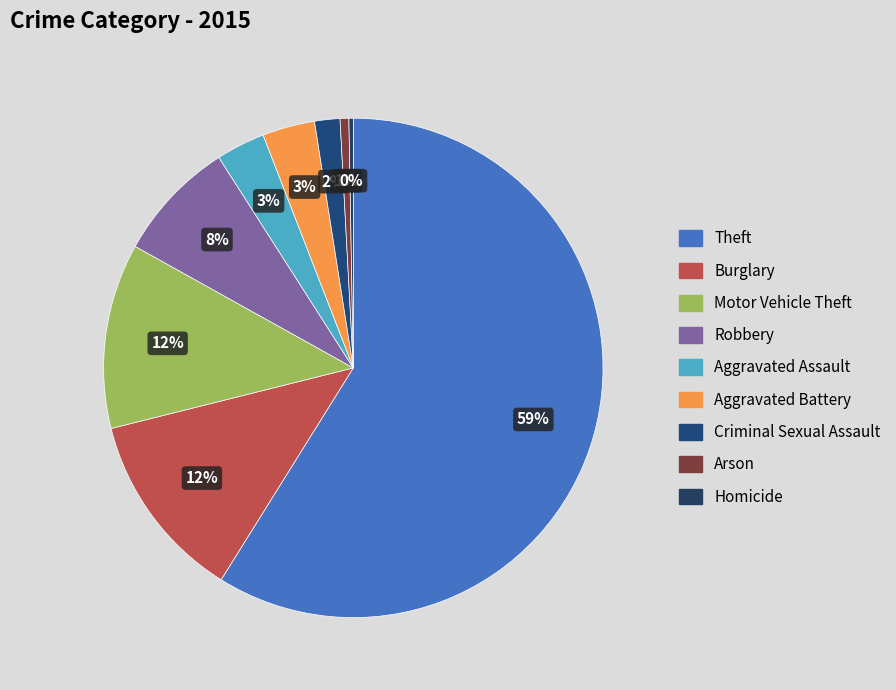

Is the sum of Homicide and Theft greater than half?

Yes